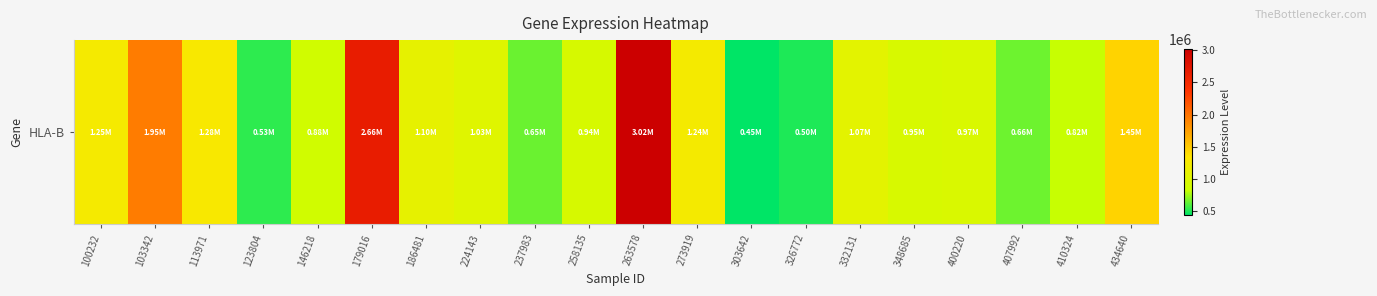

The value at 326772 is 752139. True or false?

False